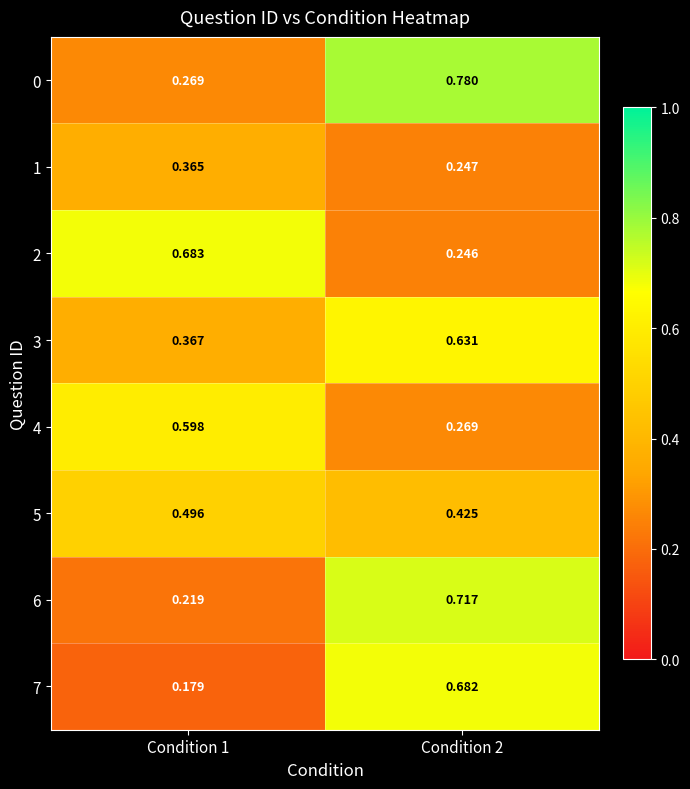

At which category is the sum across all series the highest?

Condition 2